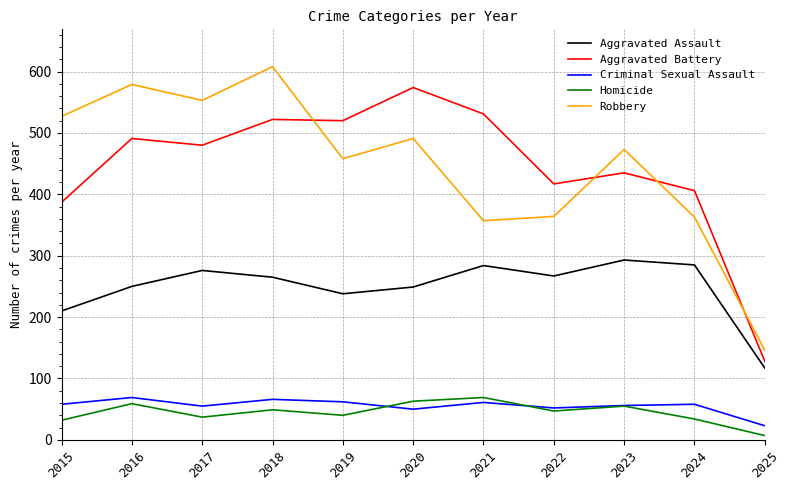

True or false: Criminal Sexual Assault and Robbery intersect in this chart.

False